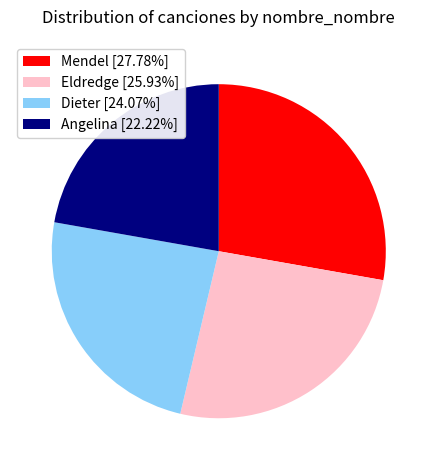

Which slice is the largest?

Mendel